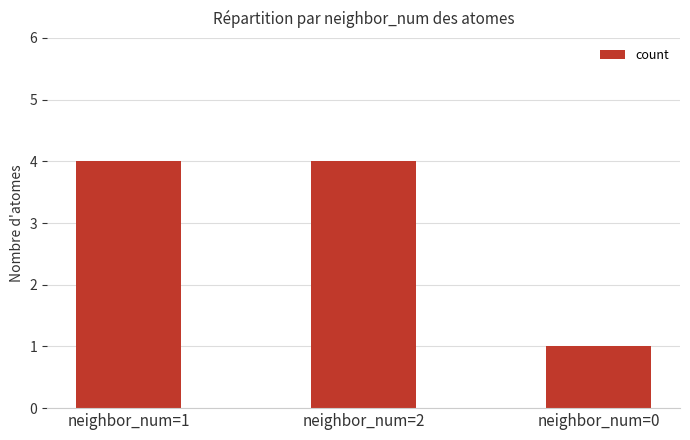

What is the maximum value shown in the chart?

4